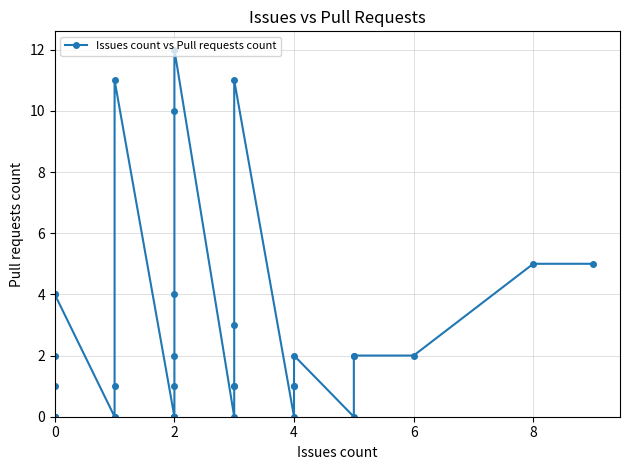

What is the difference between the second highest and minimum values?

11